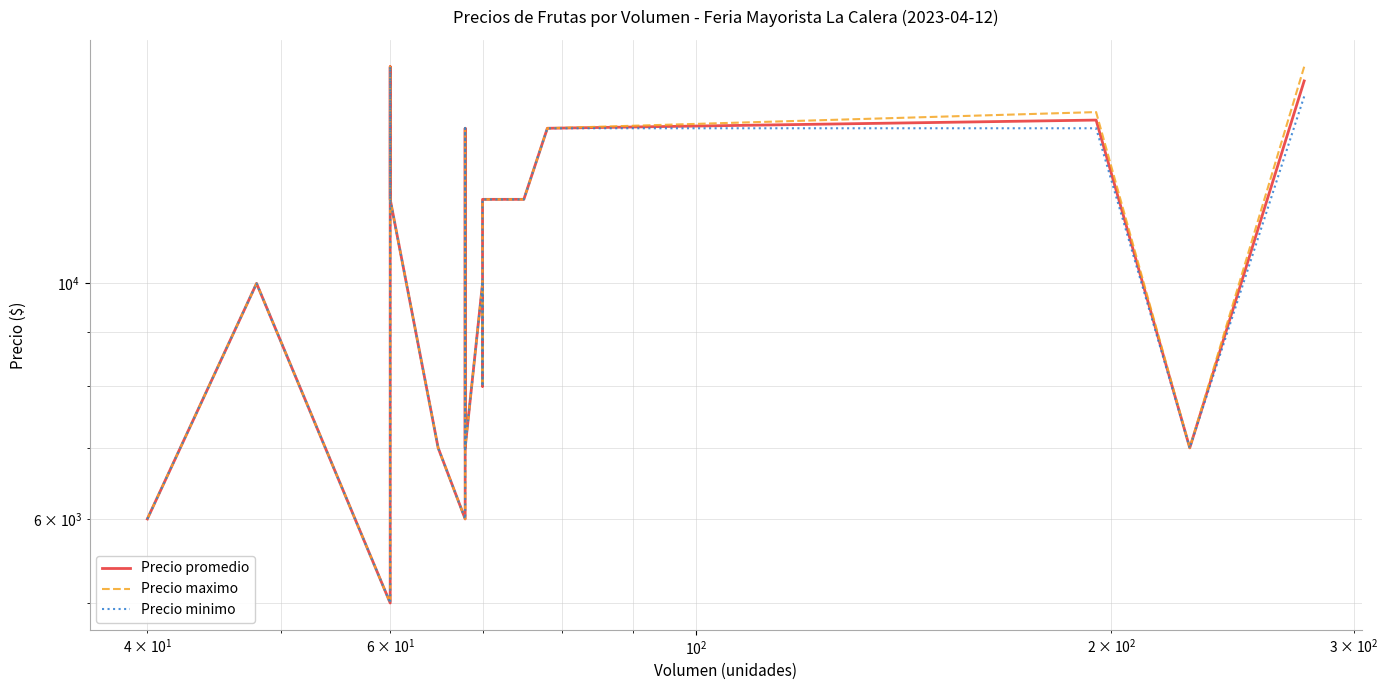

Reading left to right, transcribe all the data shown in this chart.

Precio promedio: 6000	10000	5000	16000	12000	7000	6000	9000	14000	7000	10000	8000	10000	12000	12000	14000	14251	7000	7000	15513
Precio maximo: 6000	10000	5000	16000	12000	7000	6000	9000	14000	7000	10000	8000	10000	12000	12000	14000	14500	7000	7000	16000
Precio minimo: 6000	10000	5000	16000	12000	7000	6000	9000	14000	7000	10000	8000	10000	12000	12000	14000	14000	7000	7000	15000